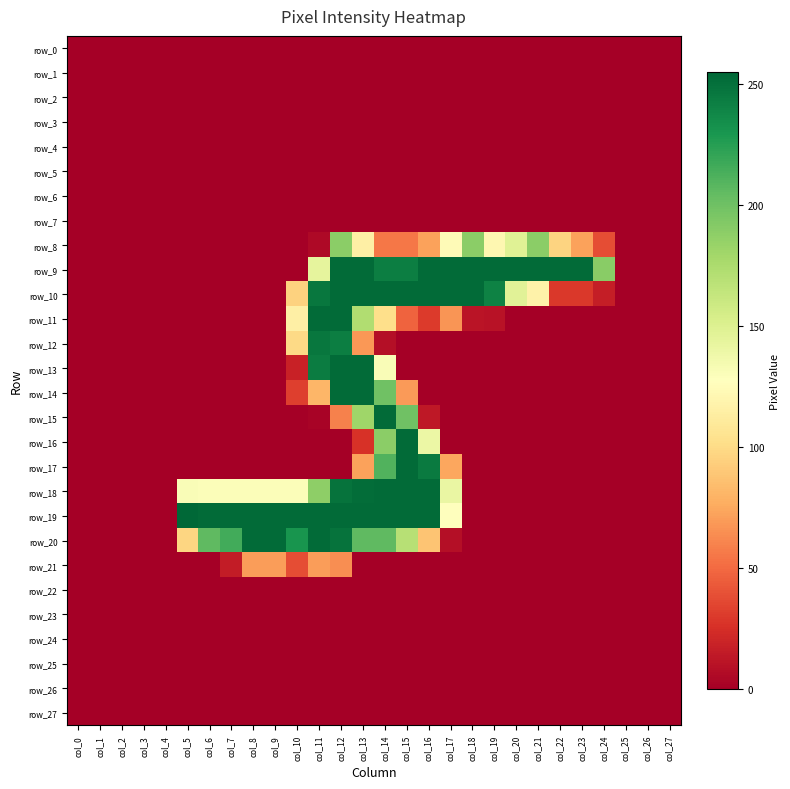

How many data points does each series have?

28